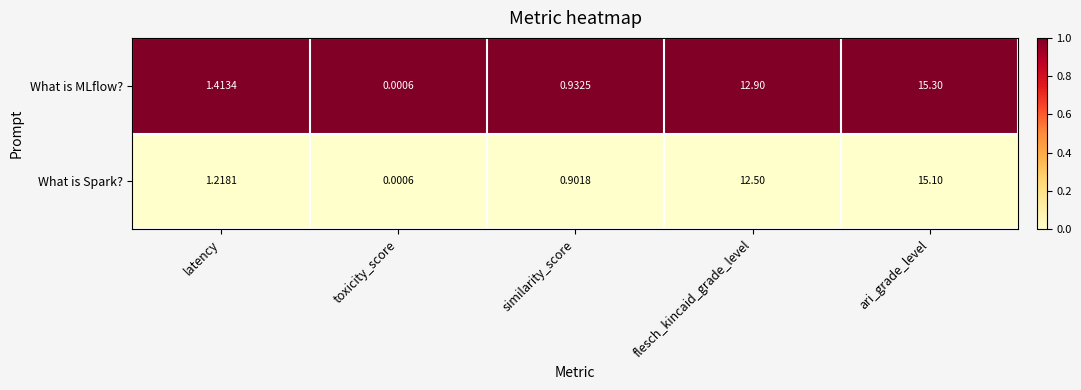

Rank the series at flesch_kincaid_grade_level from highest to lowest value.

What is MLflow?, What is Spark?